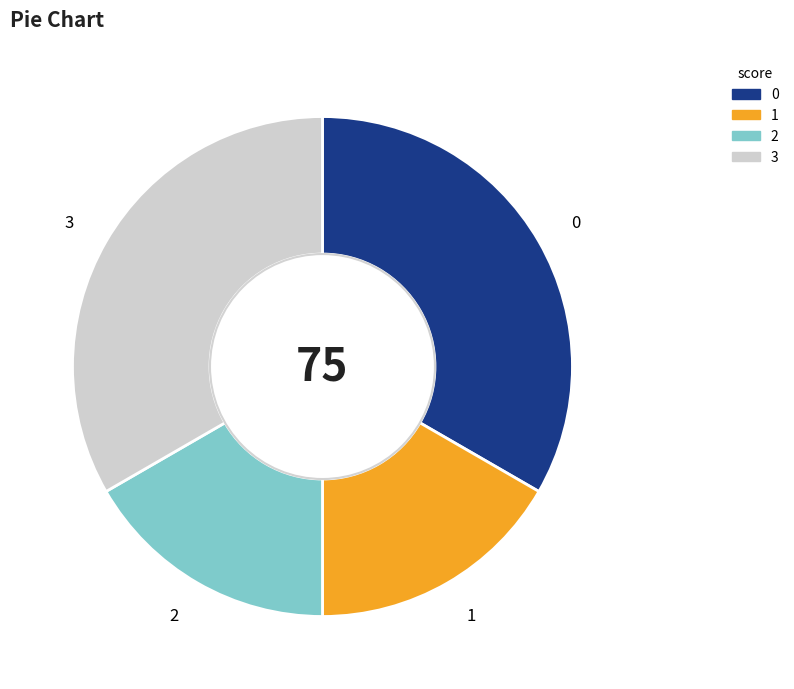

Count the number of slices in the pie.

4